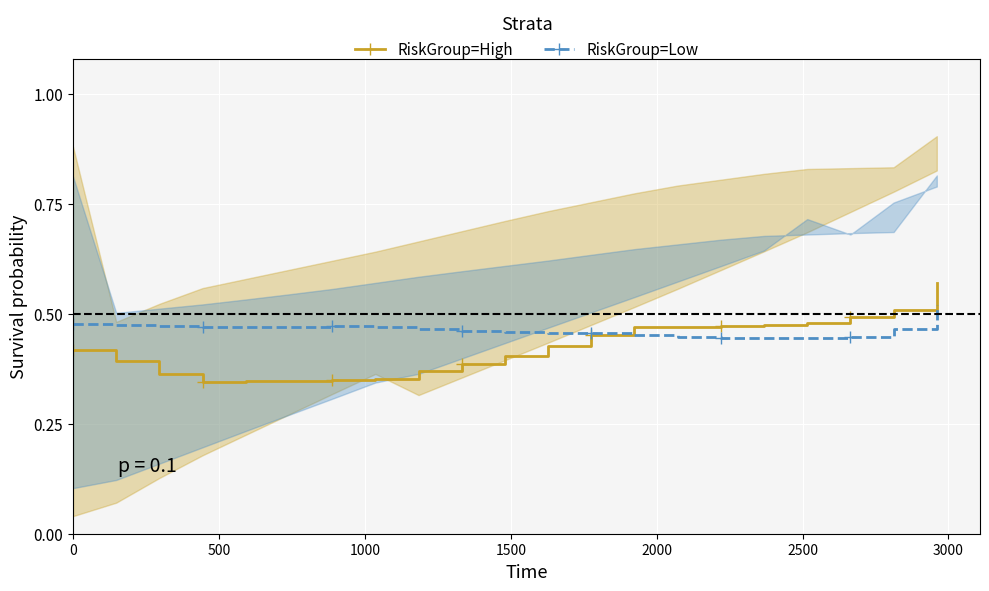

How many times do RiskGroup=Low and RiskGroup=High cross each other?

1